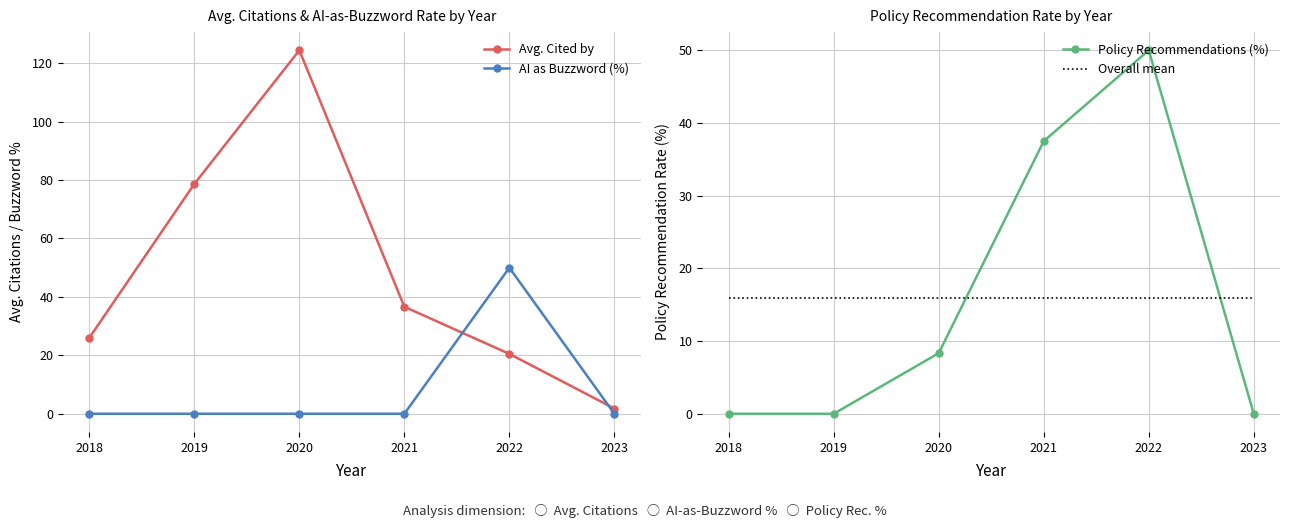

Between which two adjacent categories do Overall mean and Avg. Cited by first intersect?

2022 and 2023